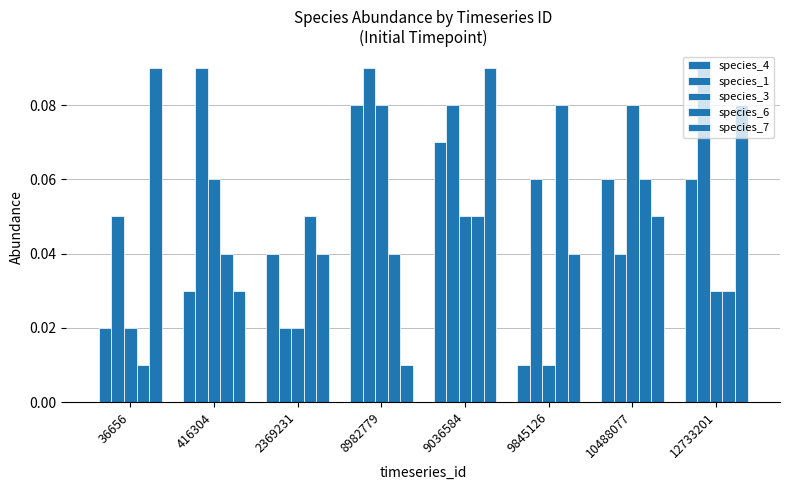

How many groups of bars are there?

8